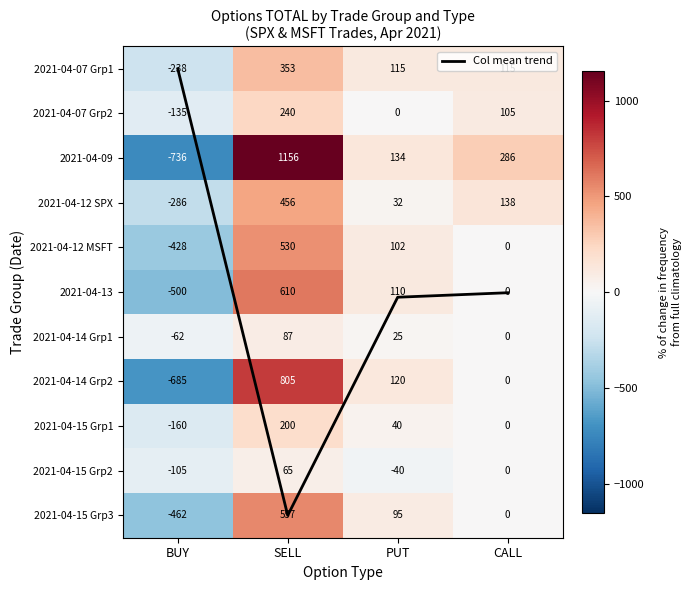

Rank the series by their maximum value, from lowest to highest.

Col mean trend, 2021-04-15 Grp2, 2021-04-14 Grp1, 2021-04-15 Grp1, 2021-04-07 Grp2, 2021-04-07 Grp1, 2021-04-12 SPX, 2021-04-12 MSFT, 2021-04-15 Grp3, 2021-04-13, 2021-04-14 Grp2, 2021-04-09